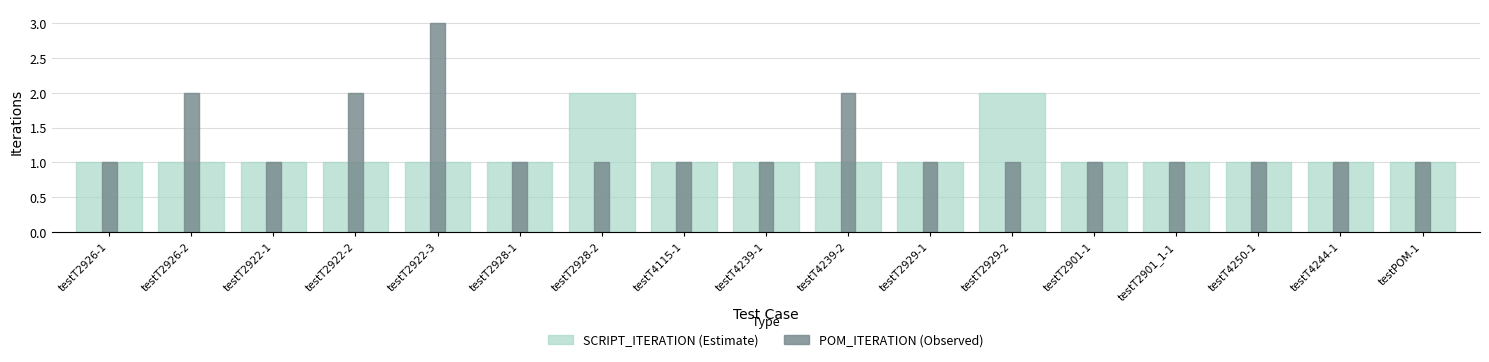

What is the maximum value shown in the chart?

3